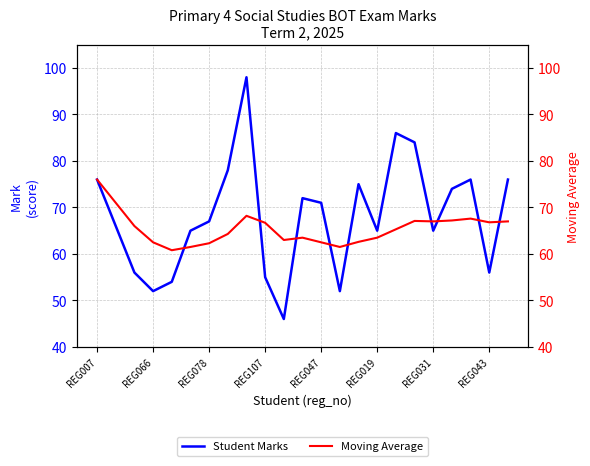

In Student Marks, how many points are lower than both neighbors (excluding endpoints)?

6